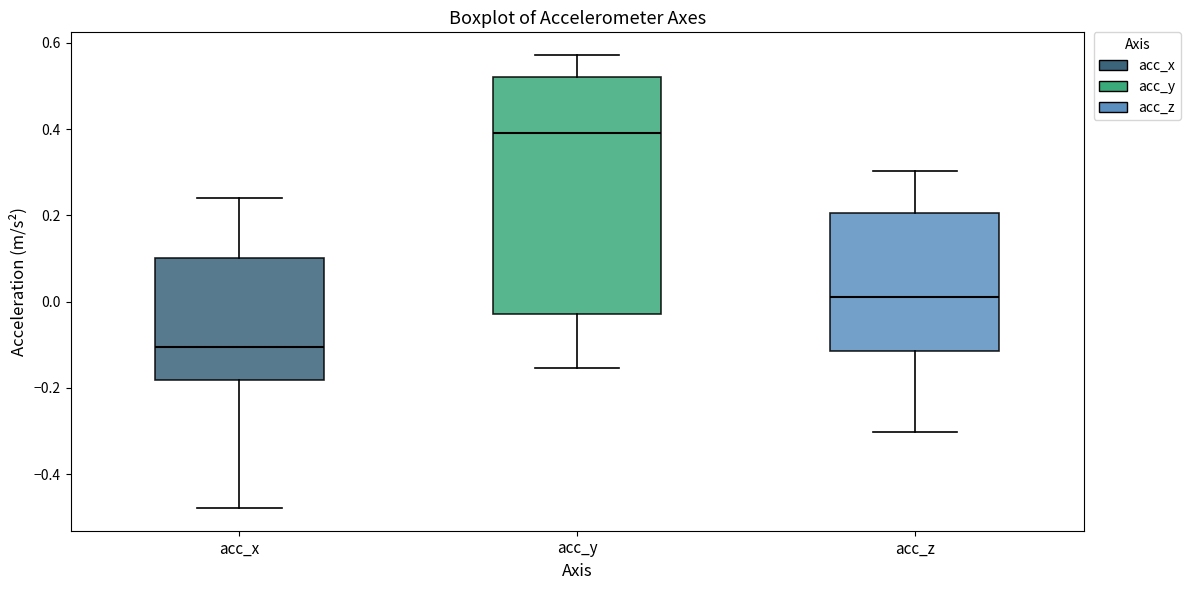

Where does the lower whisker of the box for acc_x end on the y-axis? The values are not printed on the chart, so give them approximately, as read against the axis.

-0.48